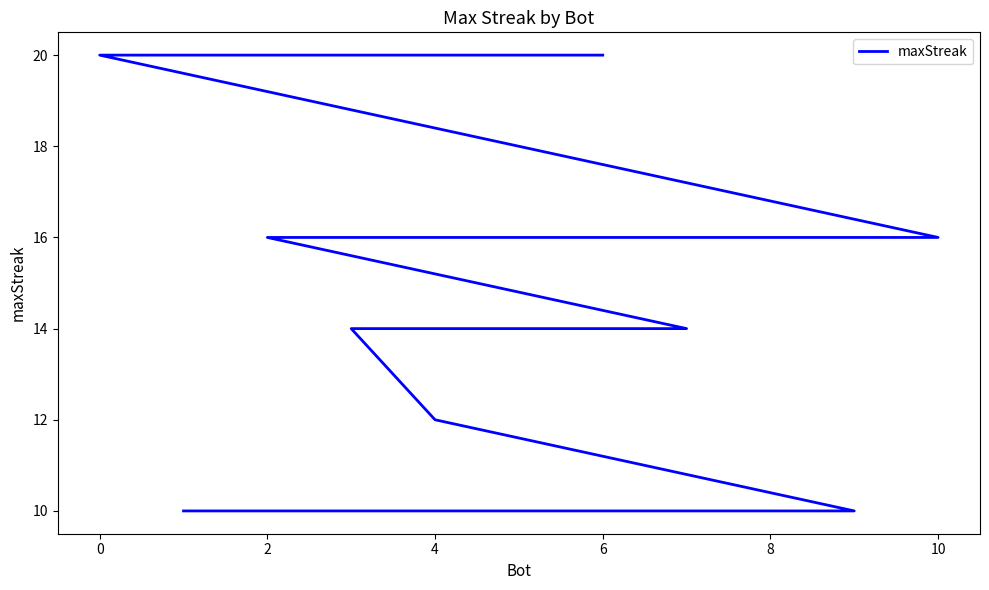

Reading right to left, list all the values displayed in this chart.

10	10	10	12	14	14	16	16	16	20	20